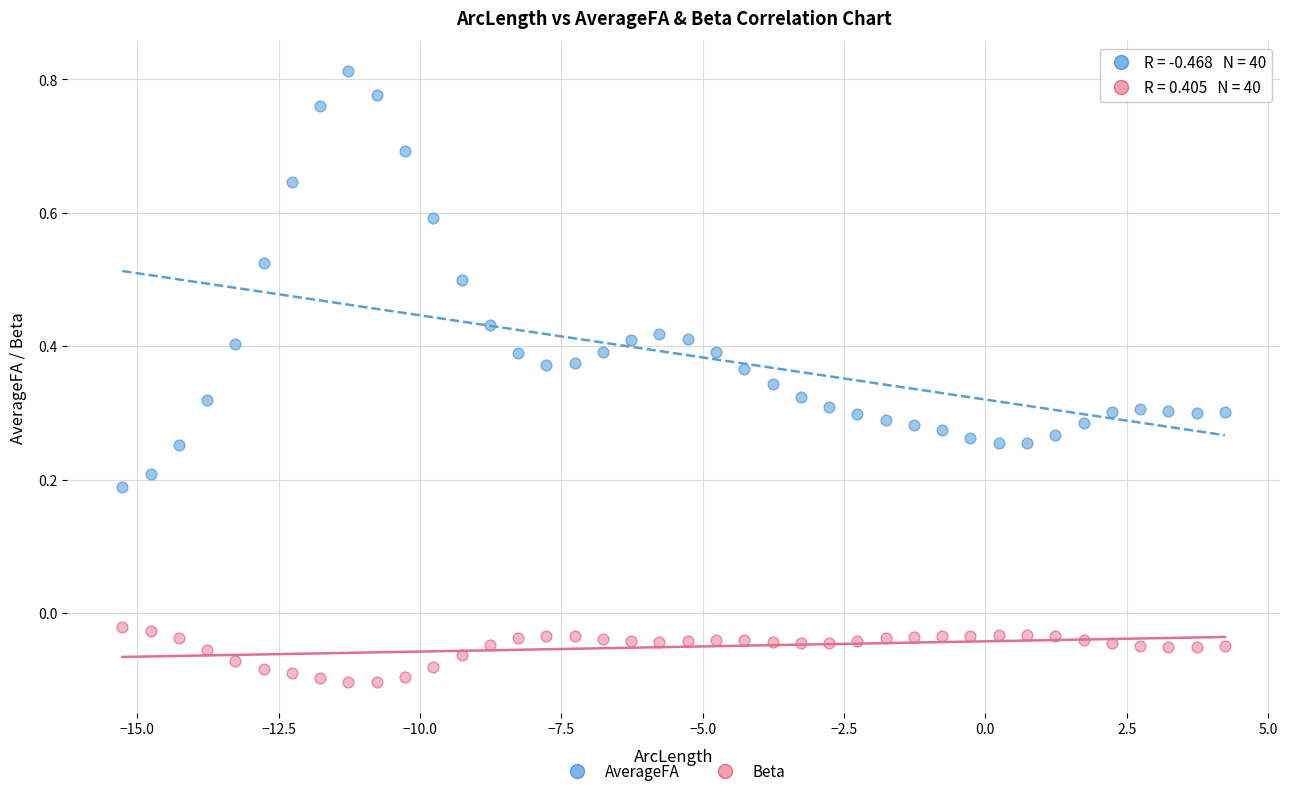

Across all data points, what is the range of X values (max minus min)?

19.5